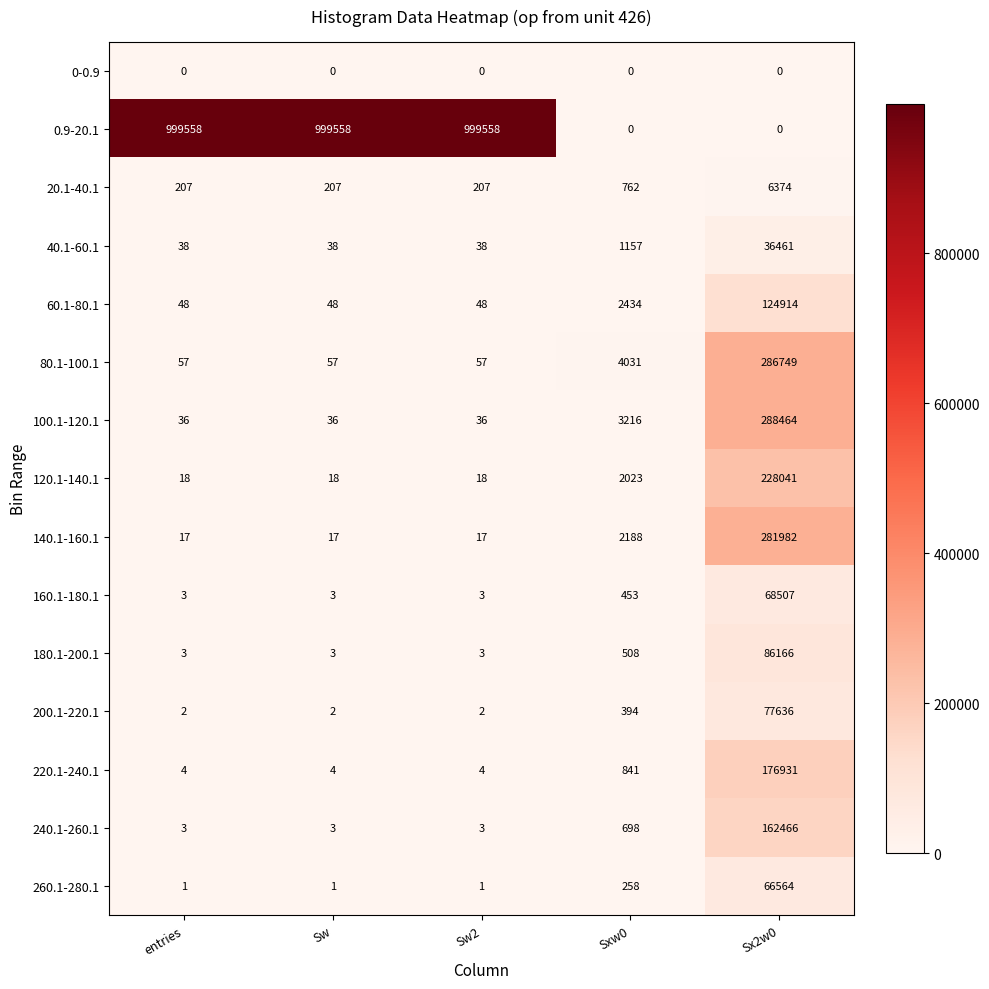

The 40.1-60.1 series shows 17 at Sw. True or false?

False